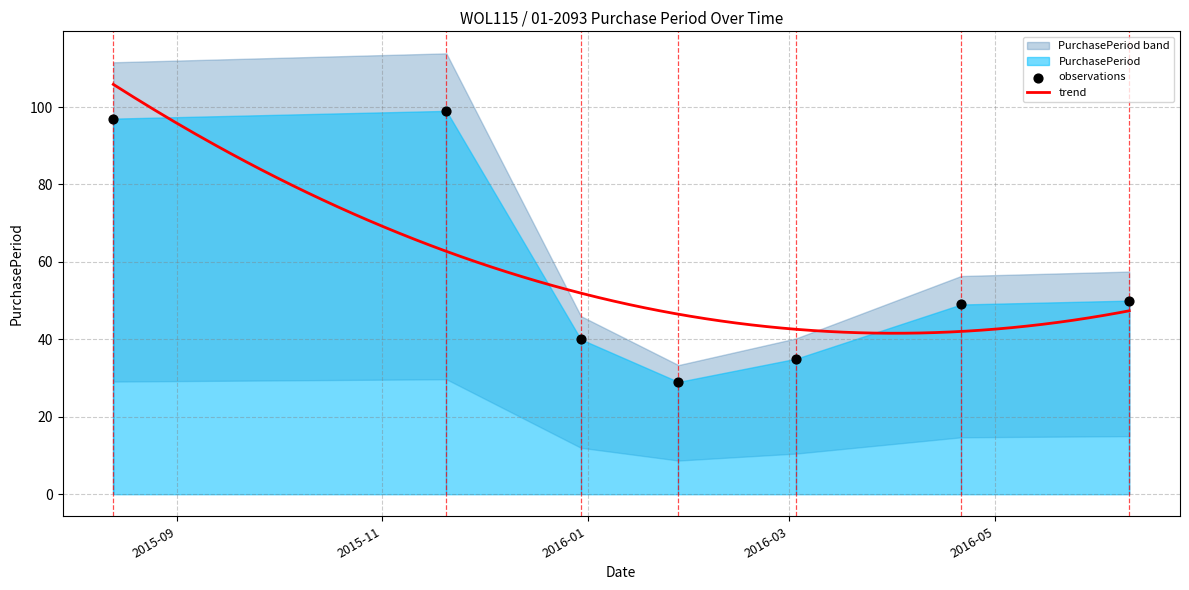

What is the change in value from 2015-11-20 to 2016-06-10?

-49